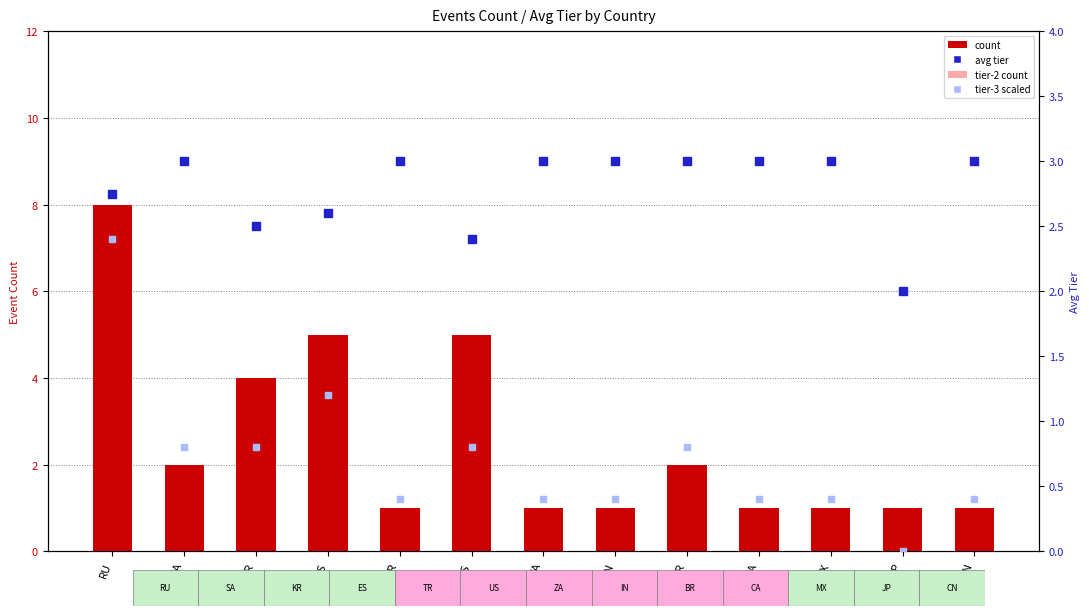

At which category is the sum across all series the highest?

RU